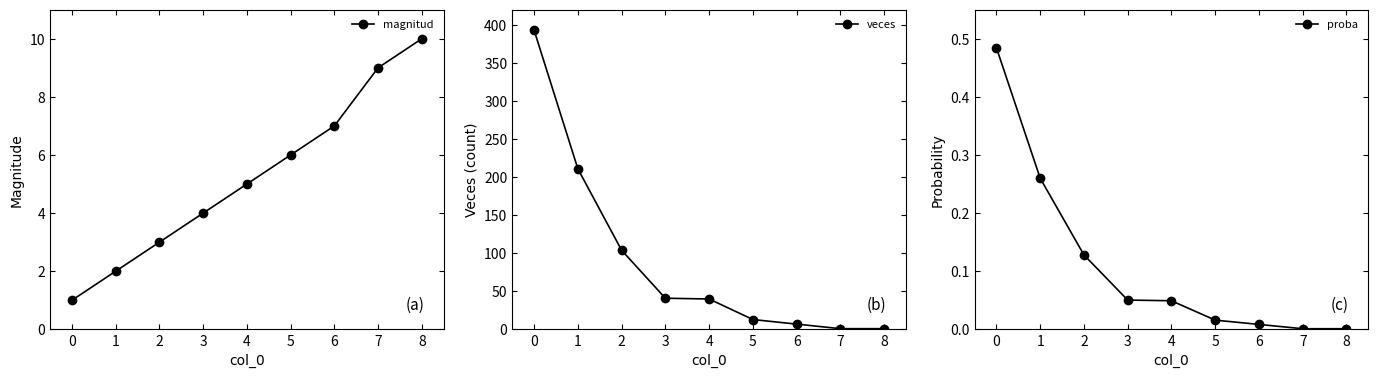

Which series has the largest total across all categories?

veces